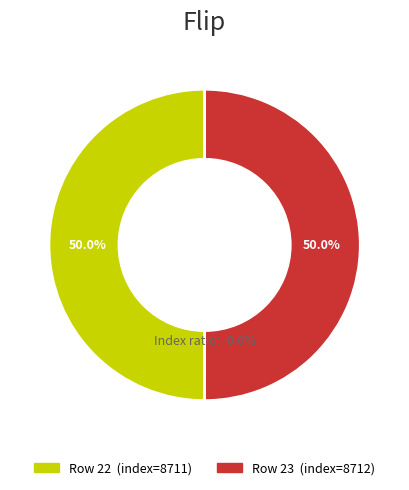

How many segments does this pie chart have?

2